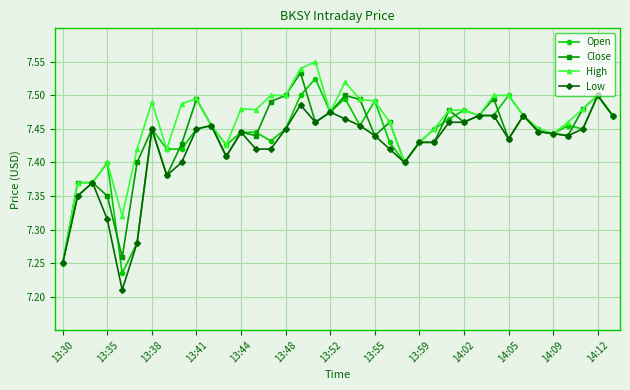

How many Open values are between 7 and 8?

38